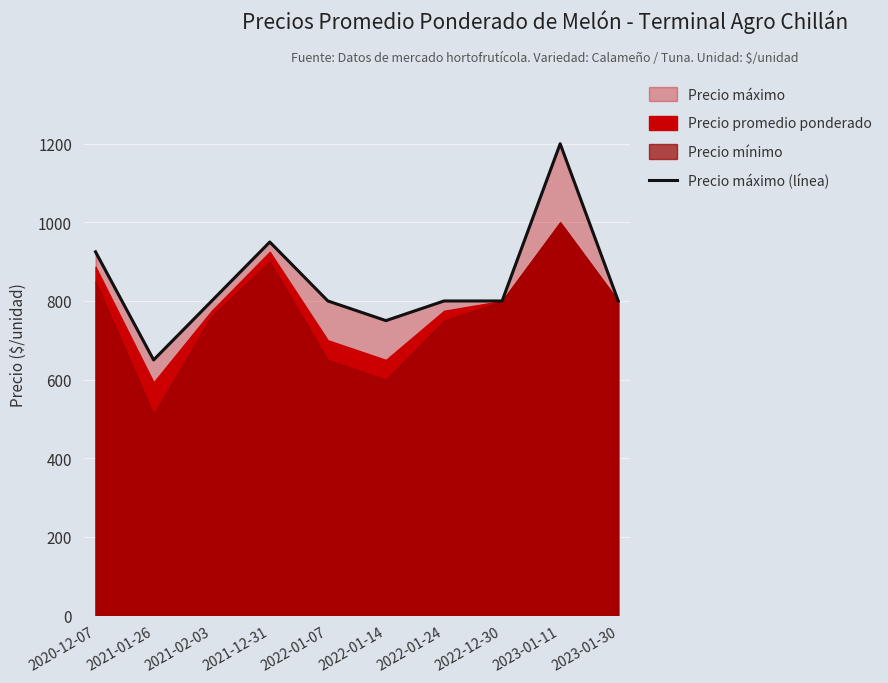

Rank the categories by value from highest to lowest.

2023-01-11, 2021-12-31, 2020-12-07, 2021-02-03, 2022-01-07, 2022-01-24, 2022-12-30, 2023-01-30, 2022-01-14, 2021-01-26